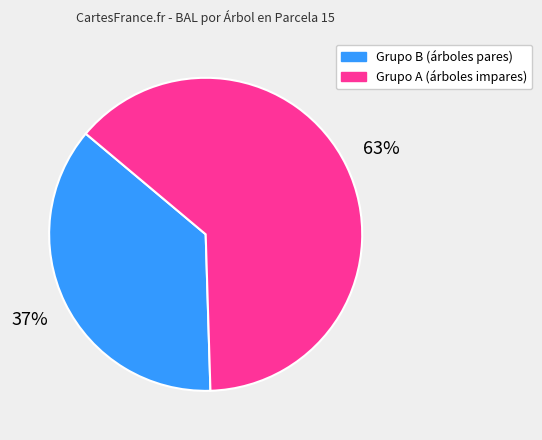

To the nearest percent, what is the average slice percentage?

50%